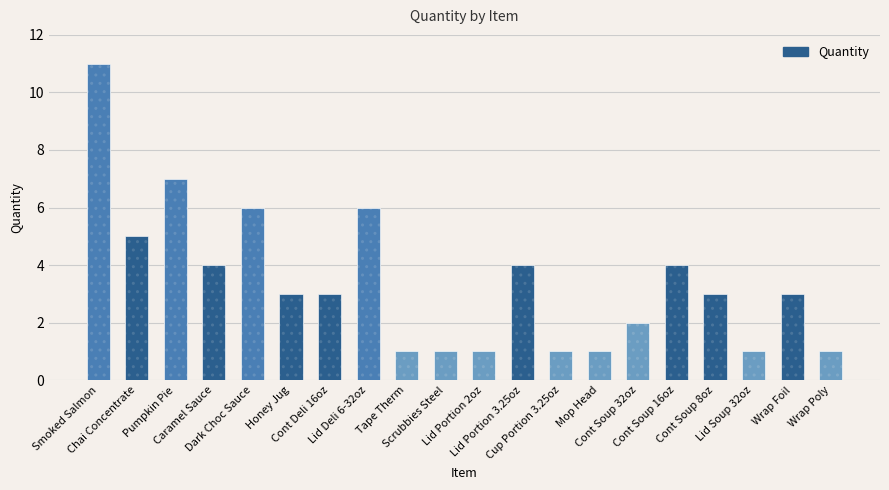

What is the smallest value displayed?

1